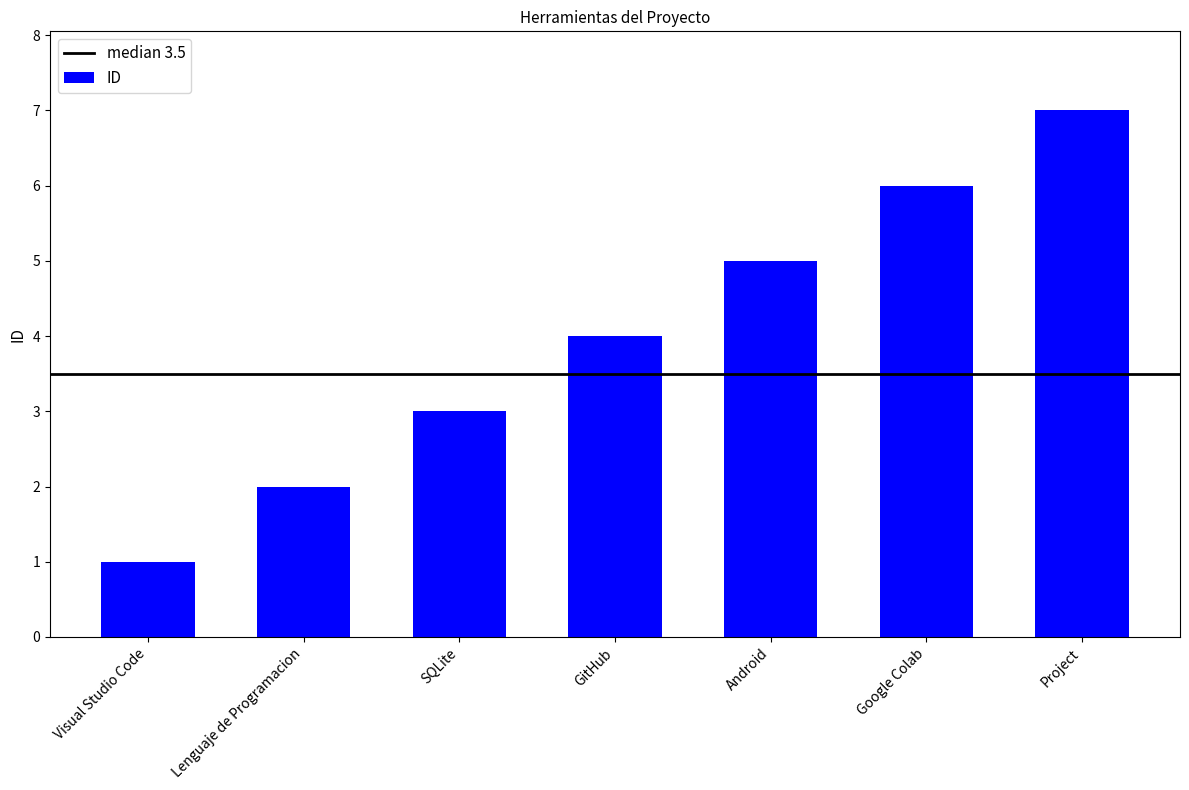

What is the change in value from Visual Studio Code to SQLite?

+2